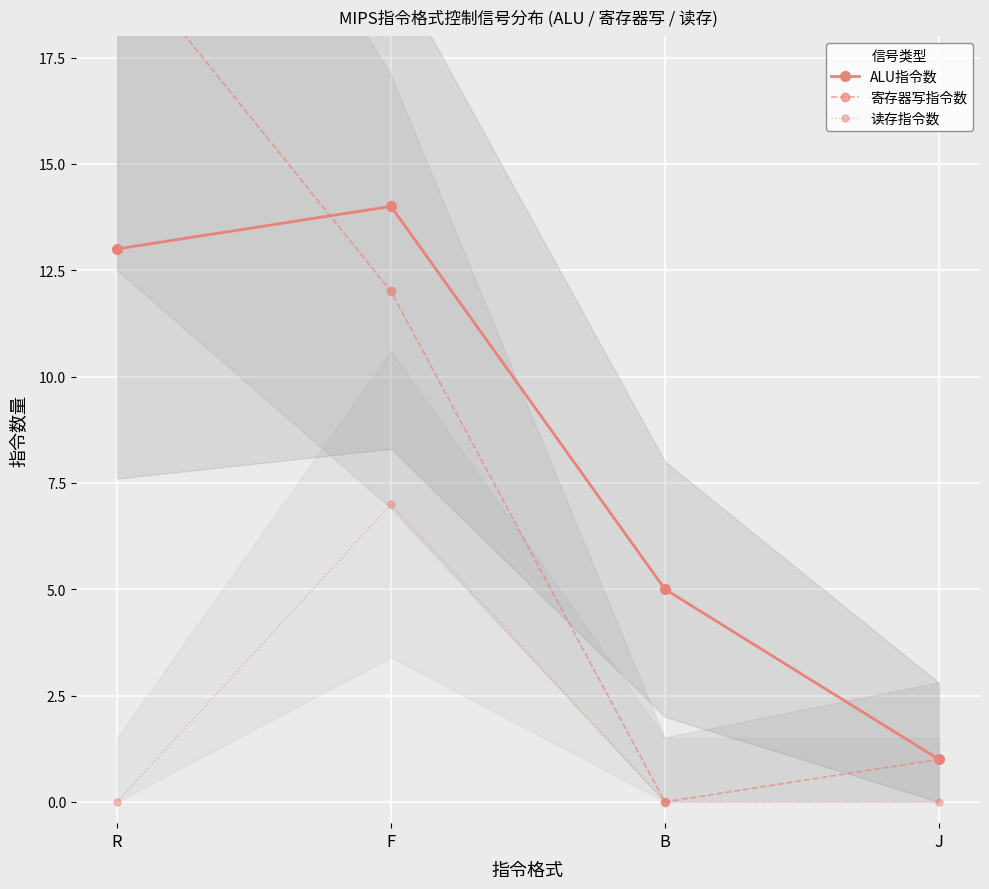

What is the value of the ALU指令数 point at the 2nd from the left?

14